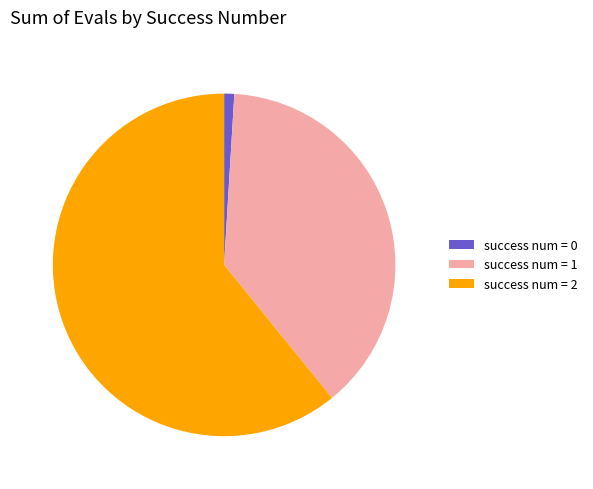

Is the sum of success num = 2 and success num = 0 greater than half?

Yes